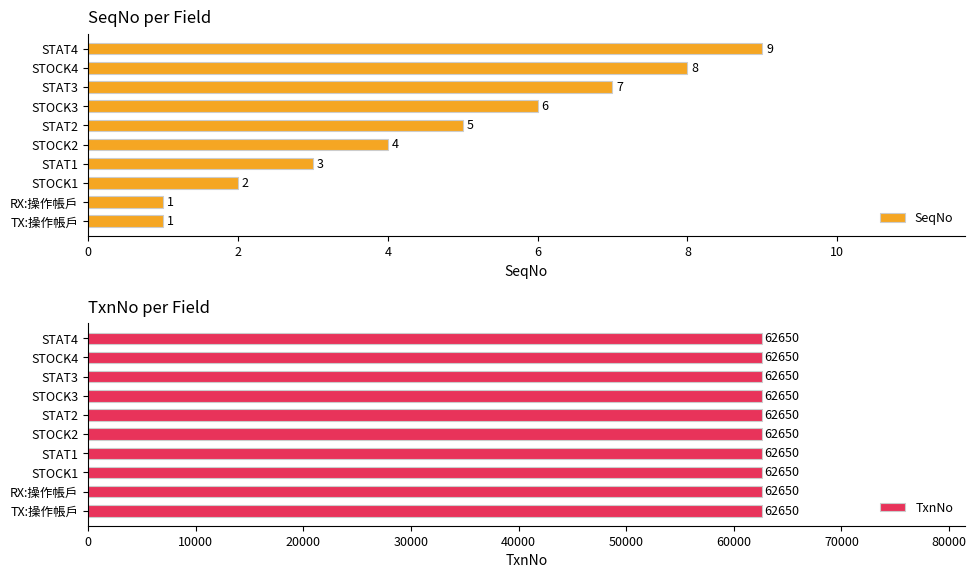

At which label is SeqNo closest to 5?

STAT2